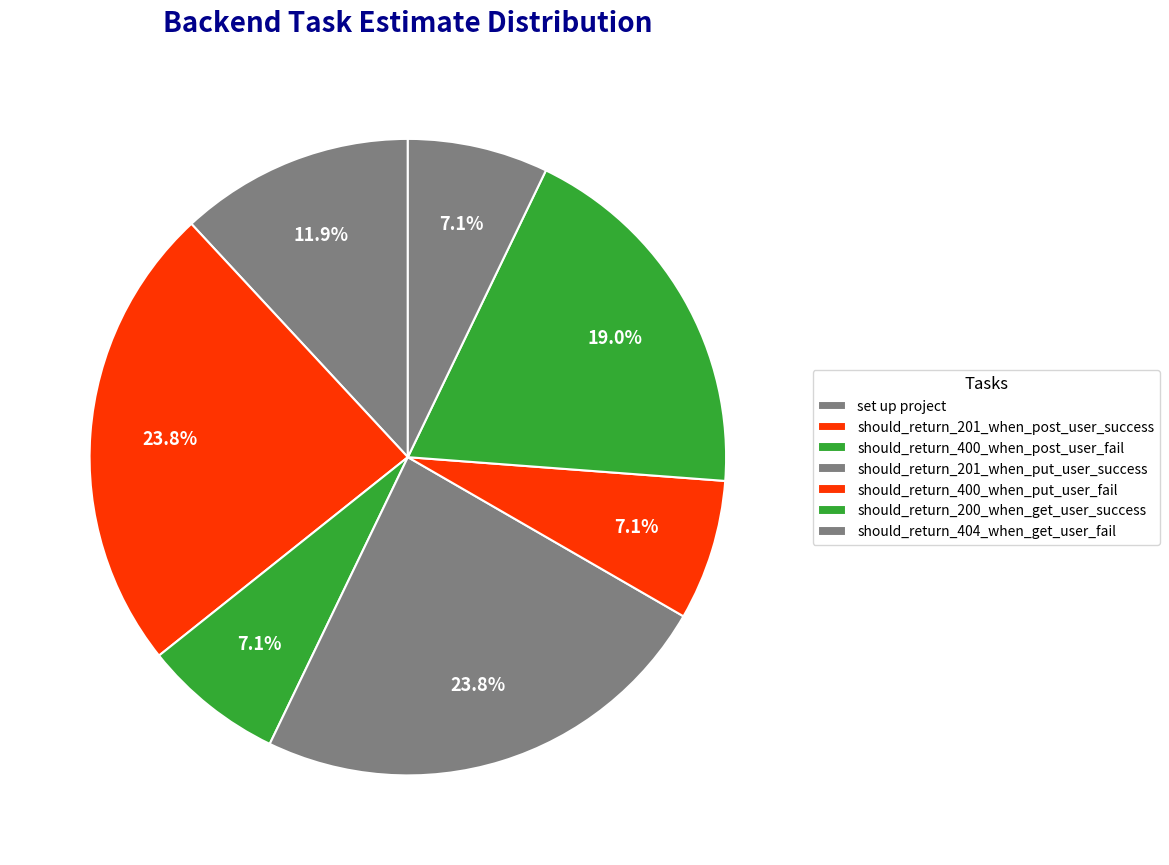

How many slices are in this pie chart?

7